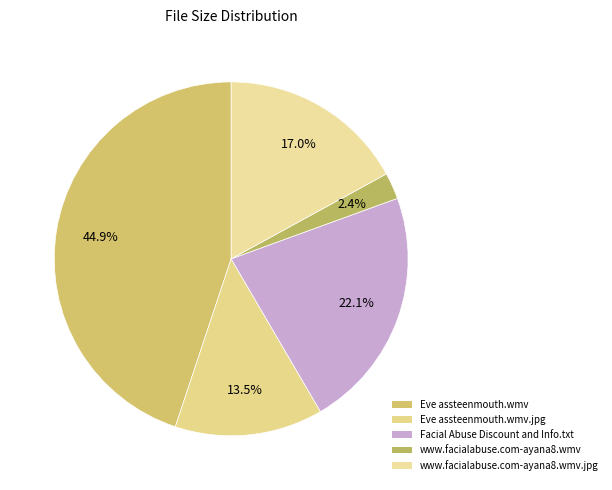

Rank the categories by value from highest to lowest.

Eve assteenmouth.wmv, Facial Abuse Discount and Info.txt, www.facialabuse.com-ayana8.wmv.jpg, Eve assteenmouth.wmv.jpg, www.facialabuse.com-ayana8.wmv